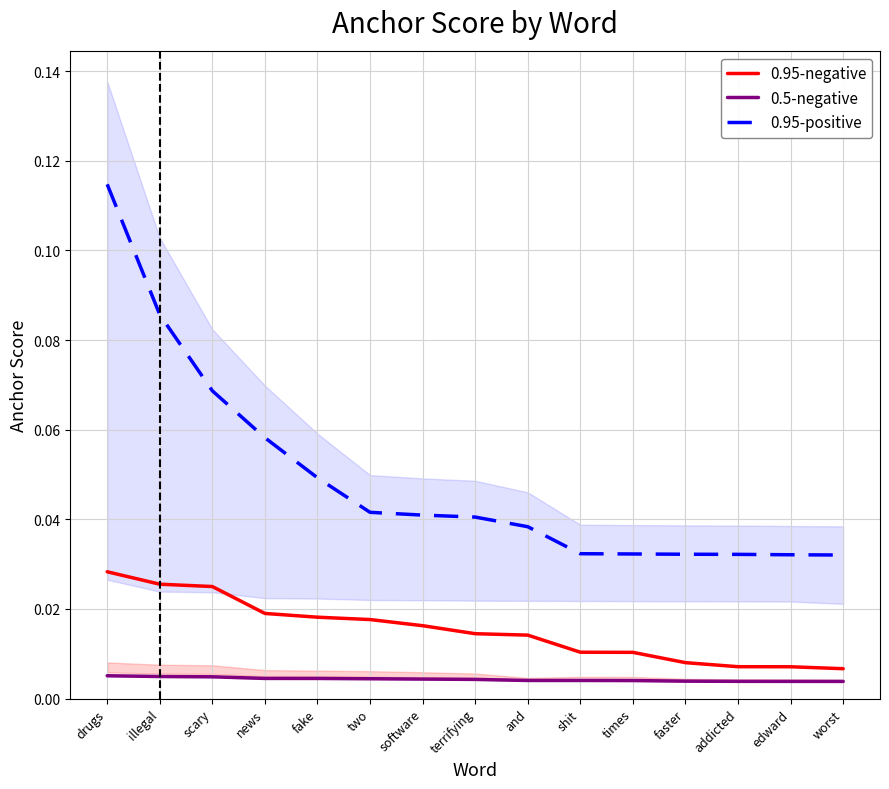

True or false: 0.95-negative and 0.95-positive cross at least once.

False